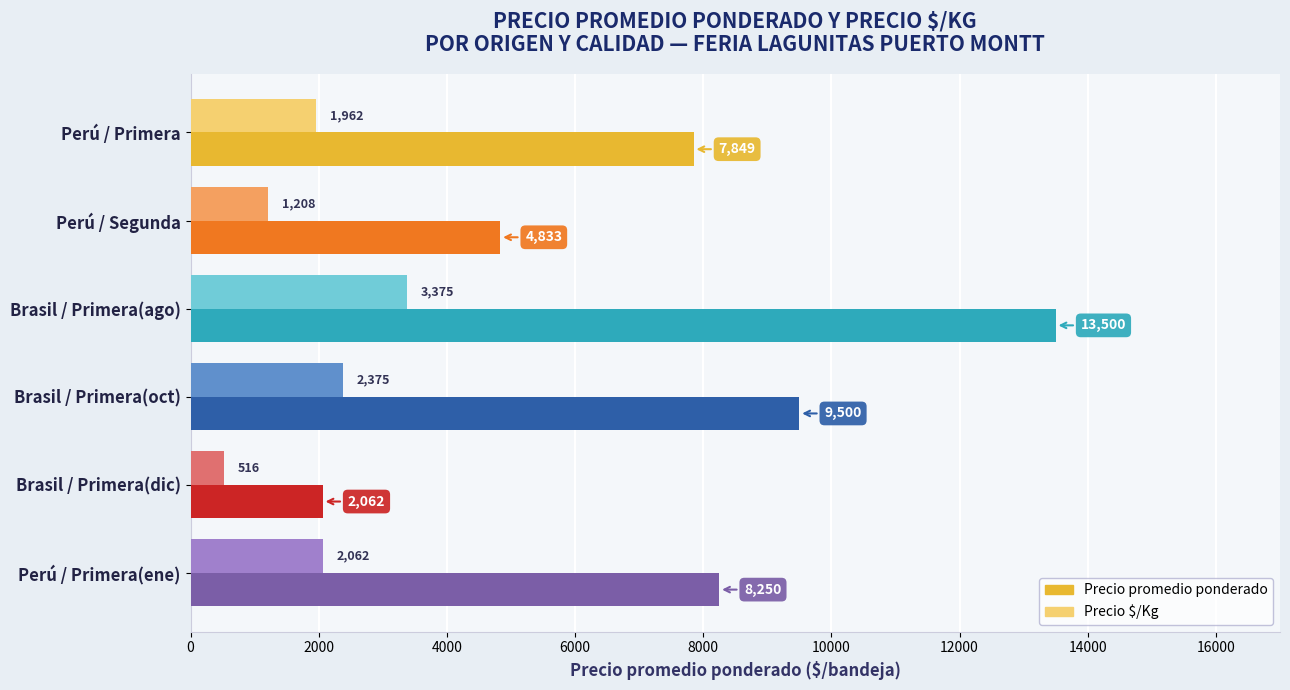

Which series has the largest total across all categories?

Precio promedio ponderado